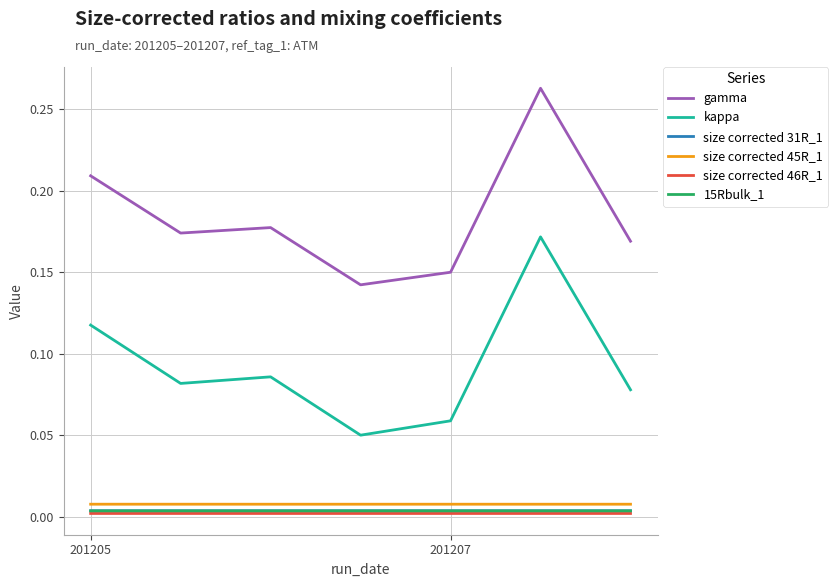

Which series has the largest total across all categories?

gamma